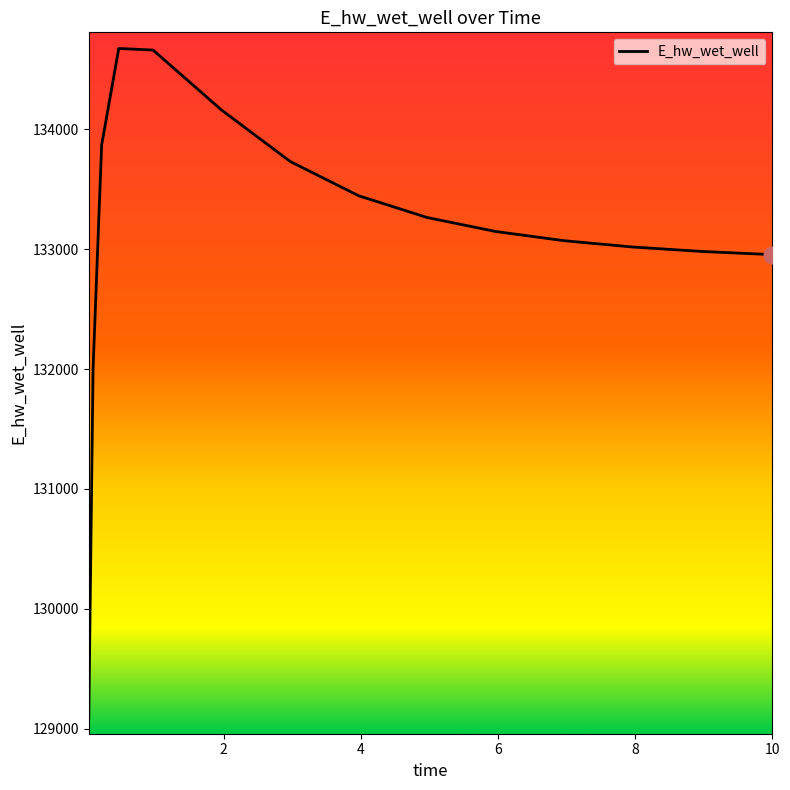

What is the maximum value shown in the chart?

134673.7